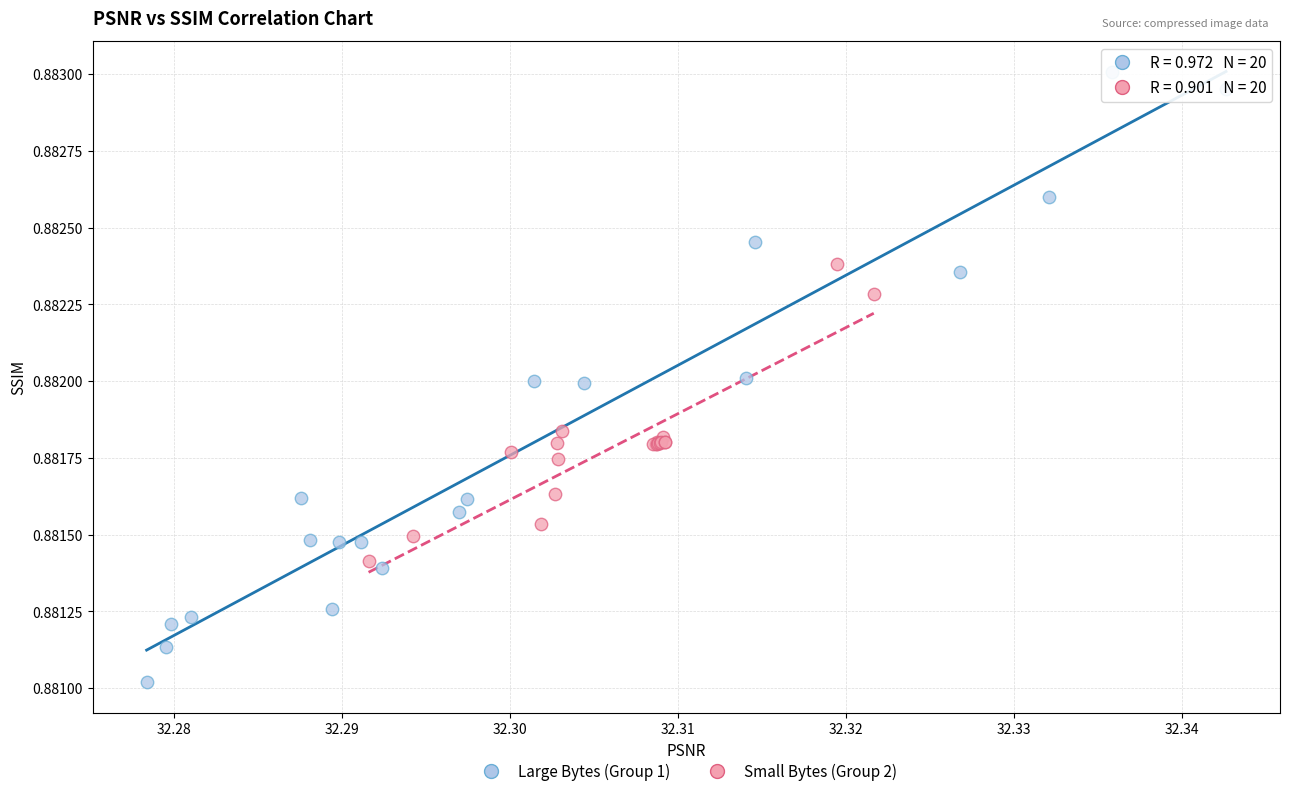

Which series reaches the maximum Y coordinate?

Large Bytes (Group 1)